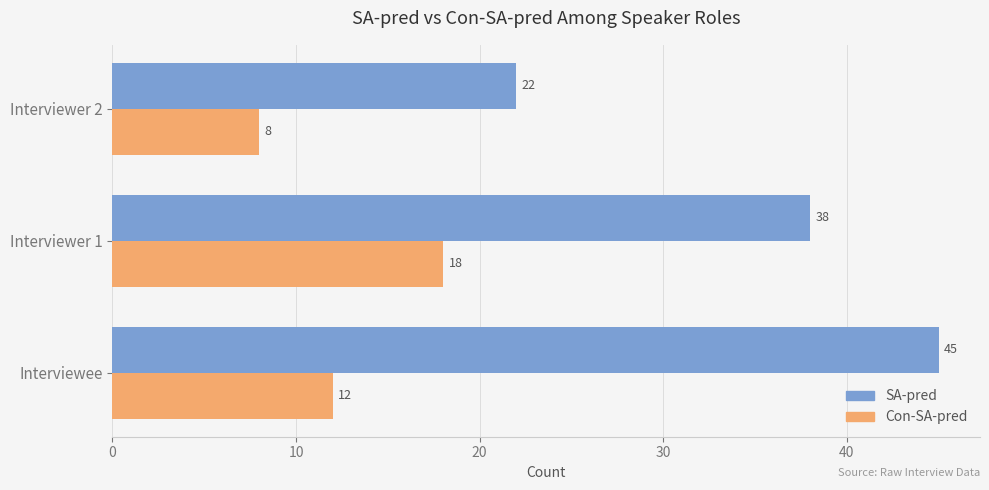

What is the sum of all Con-SA-pred values?

38